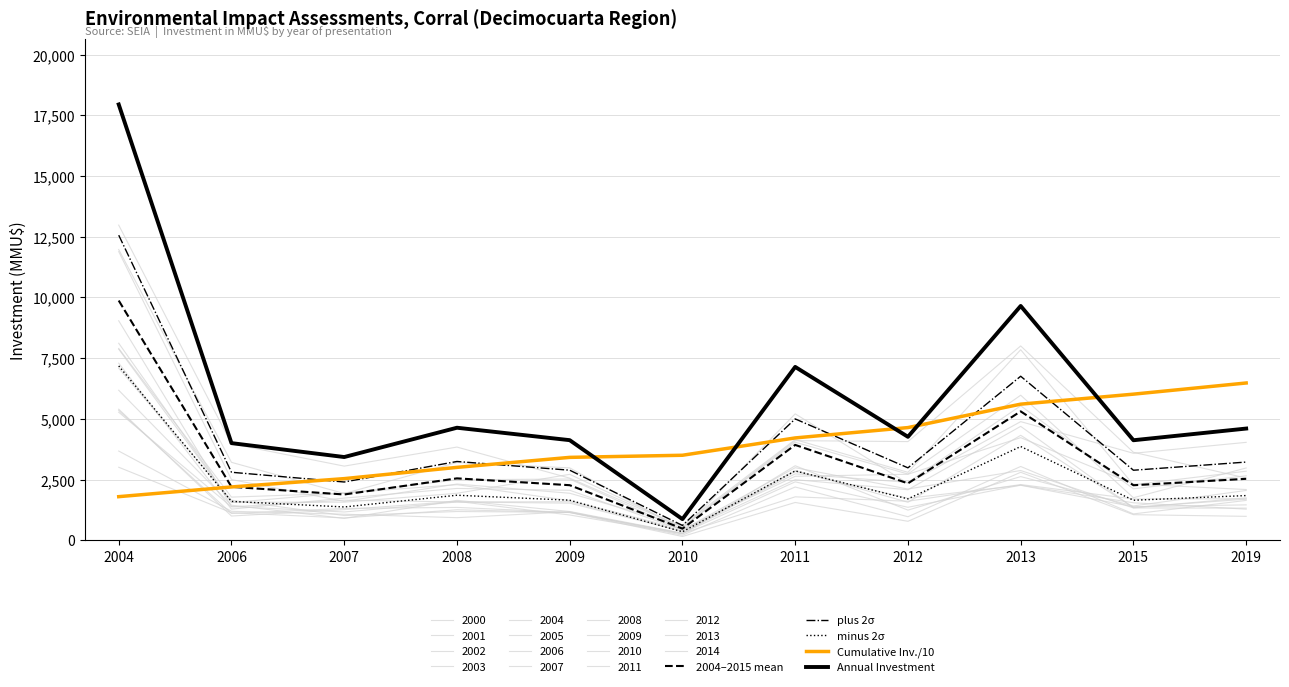

Is this an area chart (filled region under the line)?

No